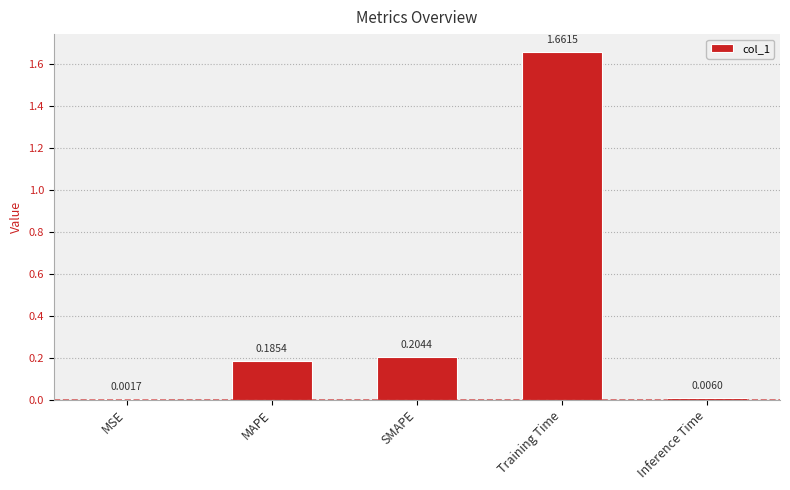

Which label corresponds to the largest value in the chart?

Training Time